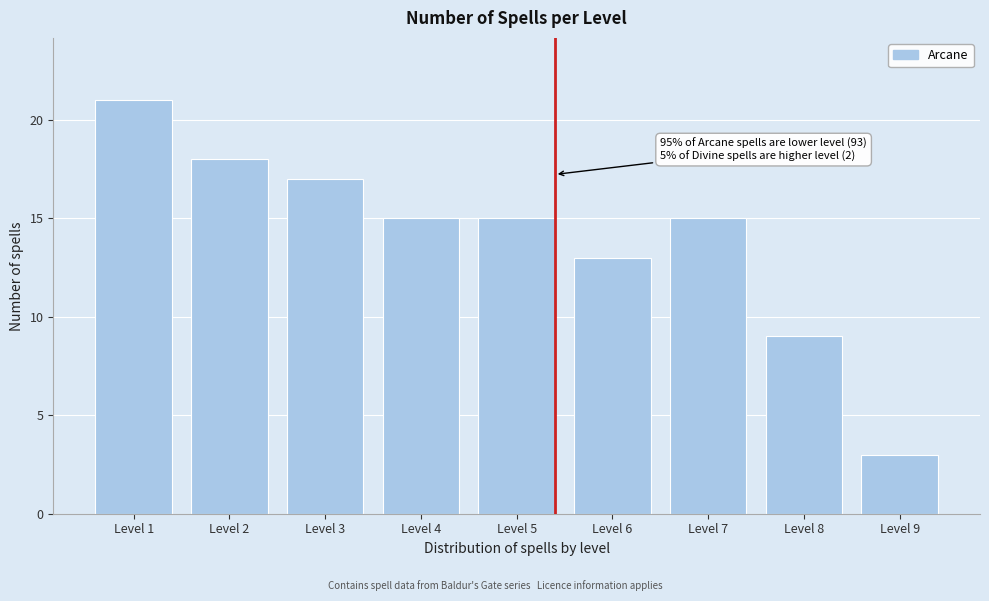

Reading right to left, what are all the values shown in this chart?

Level 9=3	Level 8=9	Level 7=15	Level 6=13	Level 5=15	Level 4=15	Level 3=17	Level 2=18	Level 1=21